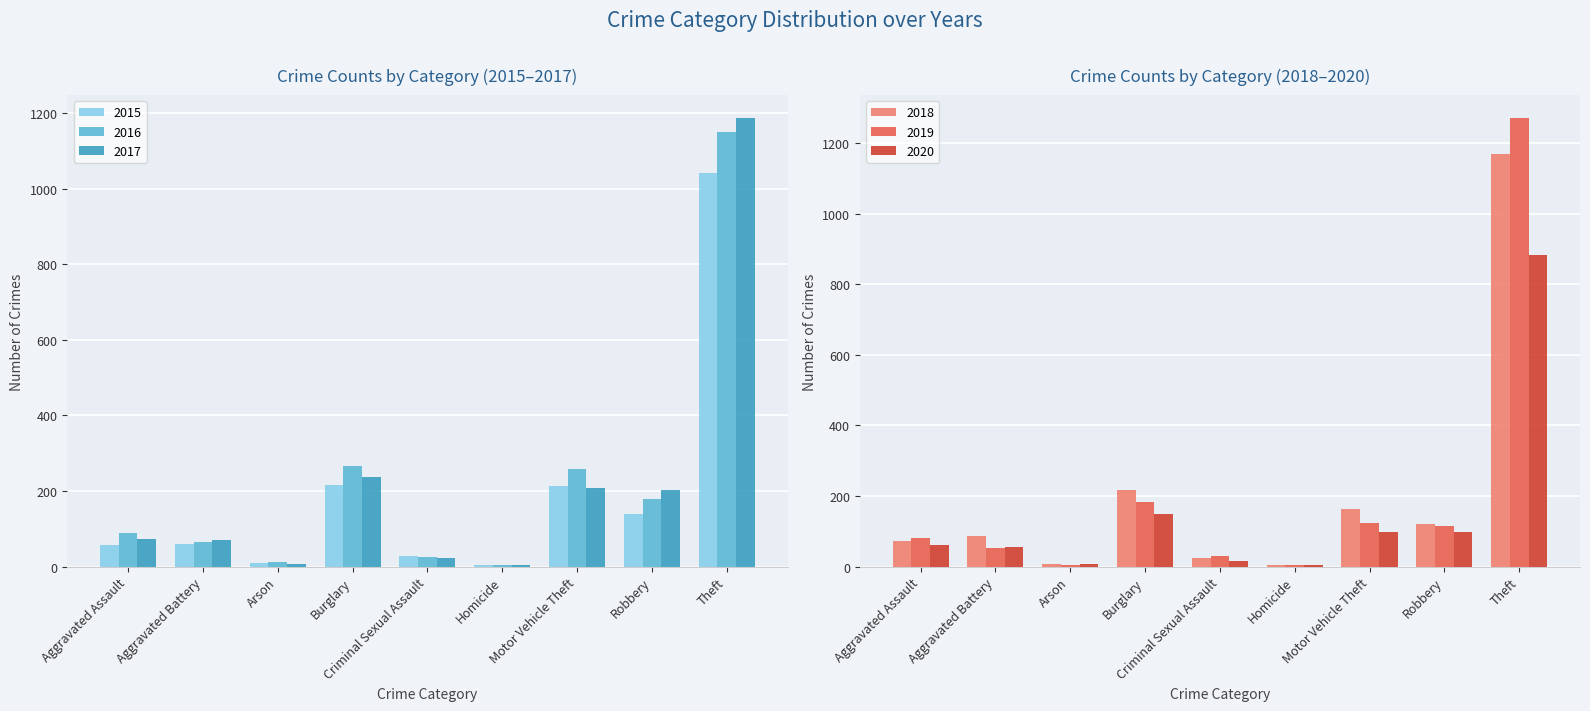

What is the value of the 2019 bar at the 1st from the left?

80